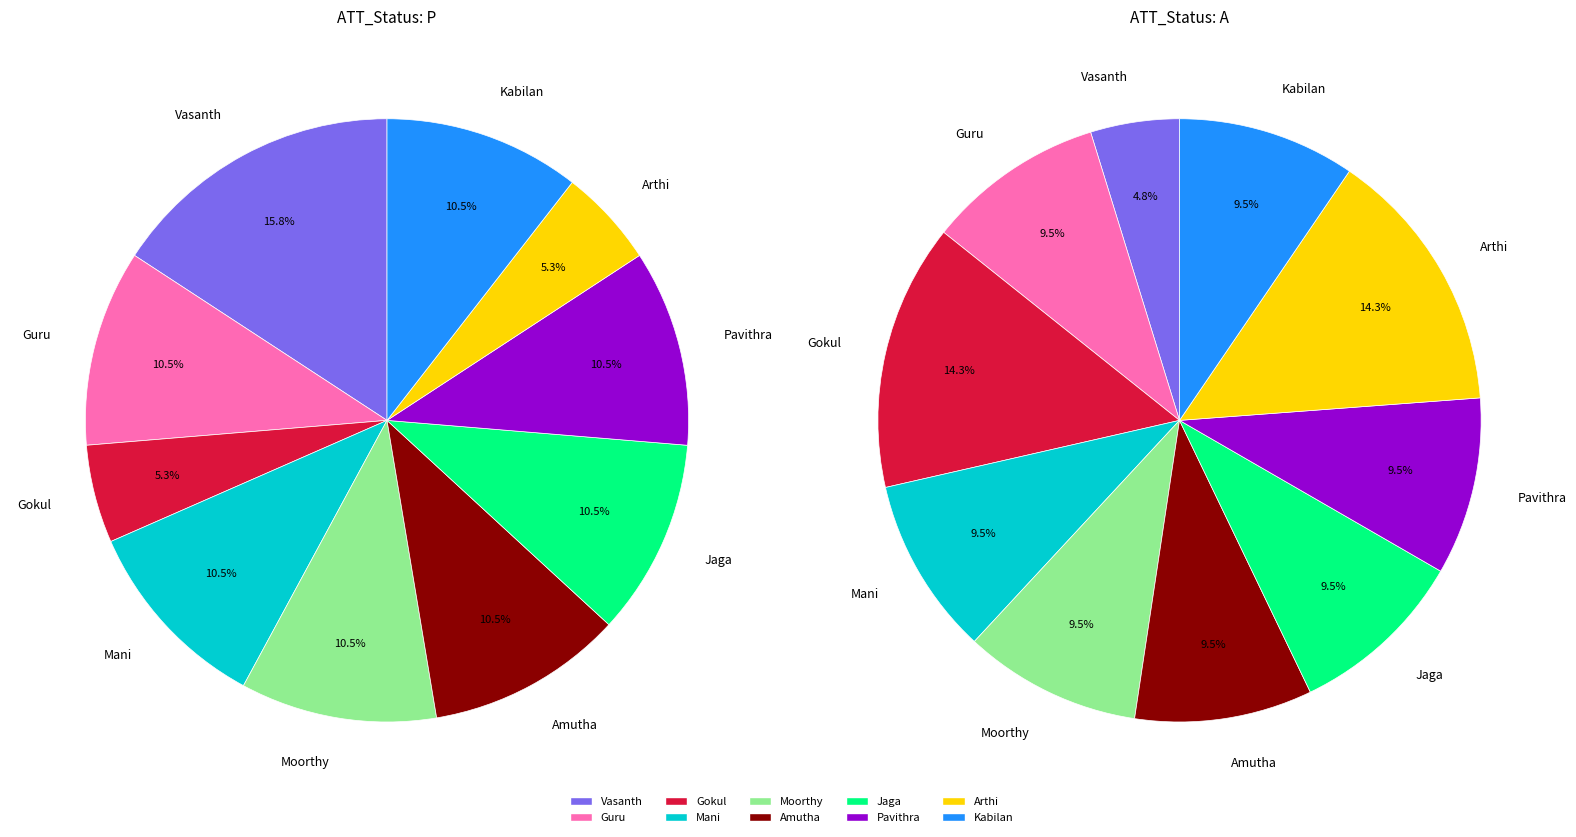

Which slice is the smallest?

Gokul